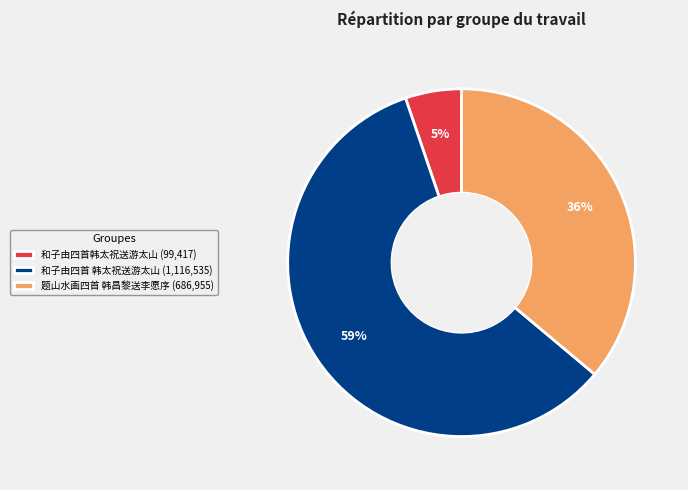

Does any single category account for the majority?

Yes